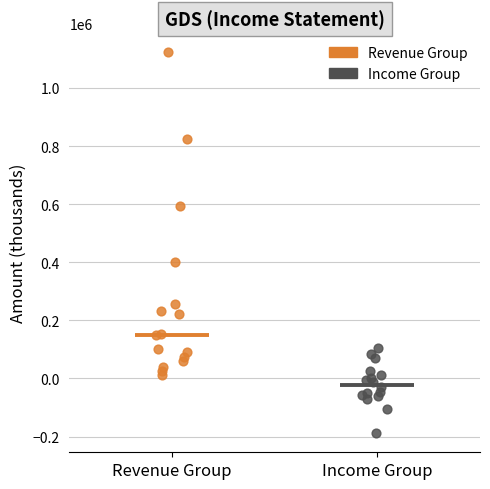

Which series contains the lowest Y value?

Income Group